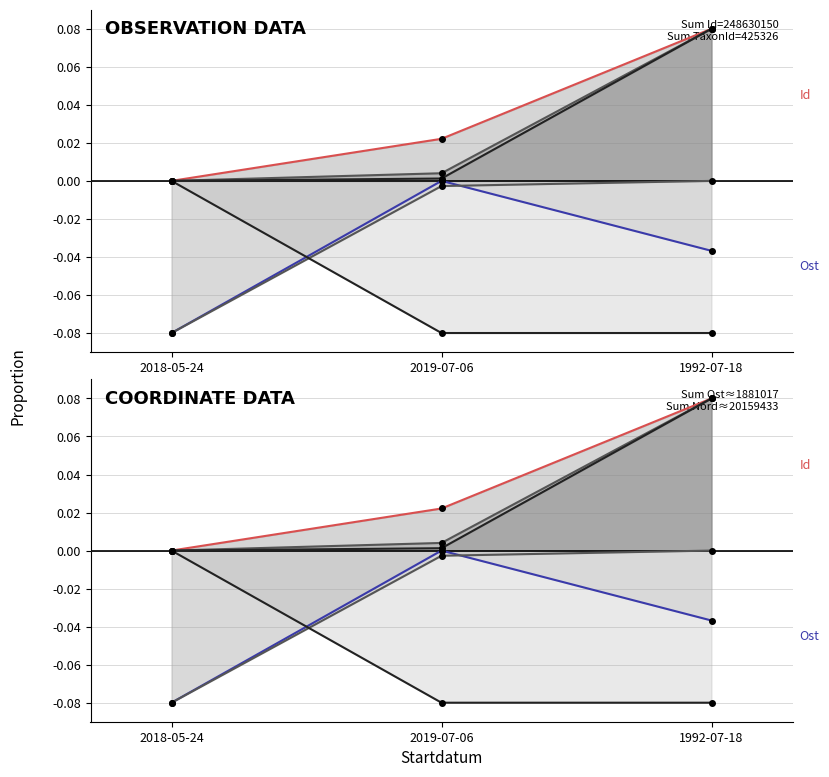

What is the highest value of the Taxonsorteringsordning series?

0.1